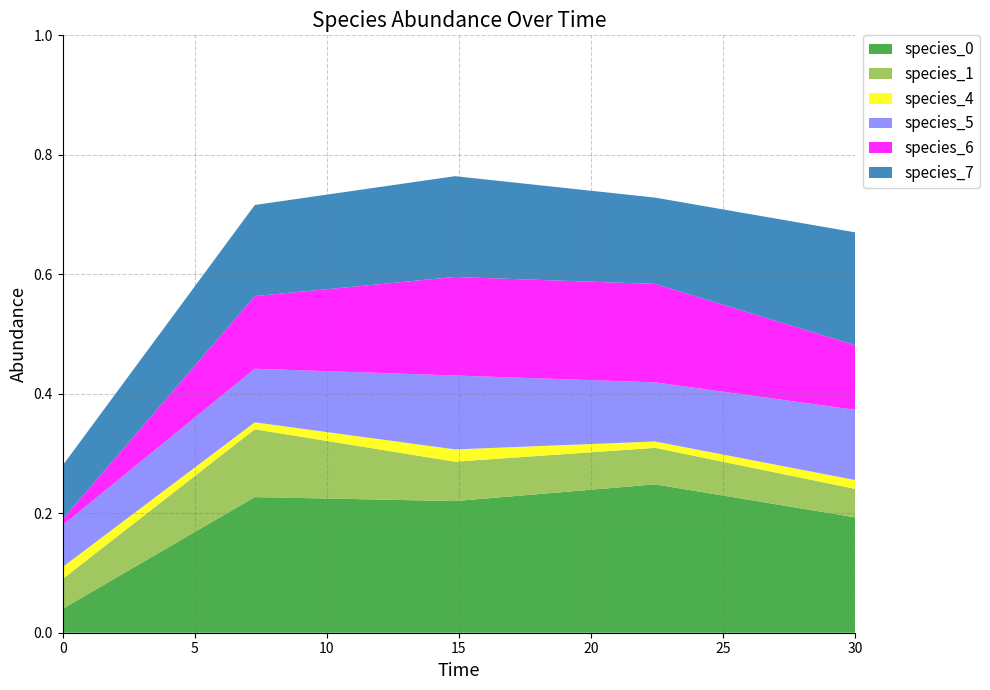

Reading right to left, what are all the values shown in this chart?

species_0: 0.2	0.2	0.2	0.2	0.0
species_1: 0.0	0.1	0.1	0.1	0.1
species_4: 0.0	0.0	0.0	0.0	0.0
species_5: 0.1	0.1	0.1	0.1	0.1
species_6: 0.1	0.2	0.2	0.1	0.0
species_7: 0.2	0.1	0.2	0.2	0.1